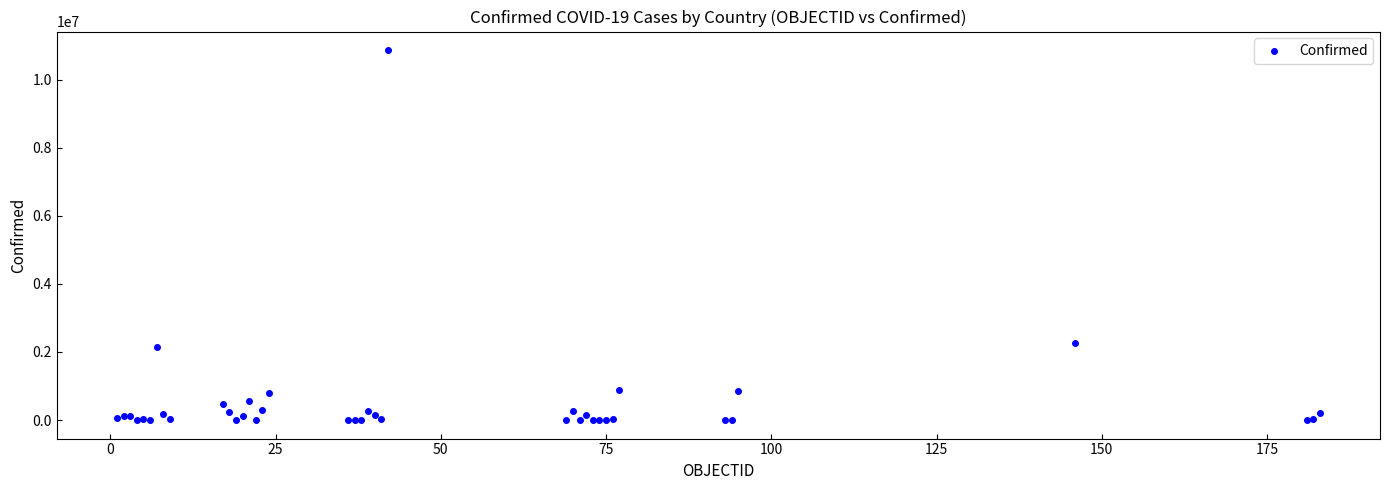

What Y value in the scatter plot is closest to 5434707?

2269582